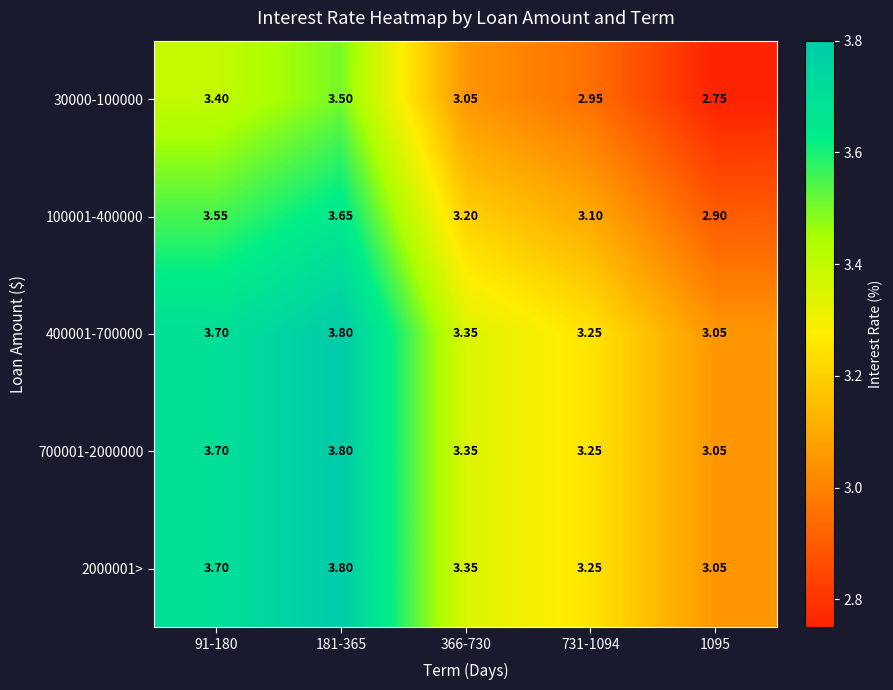

How many series are shown in this chart?

5